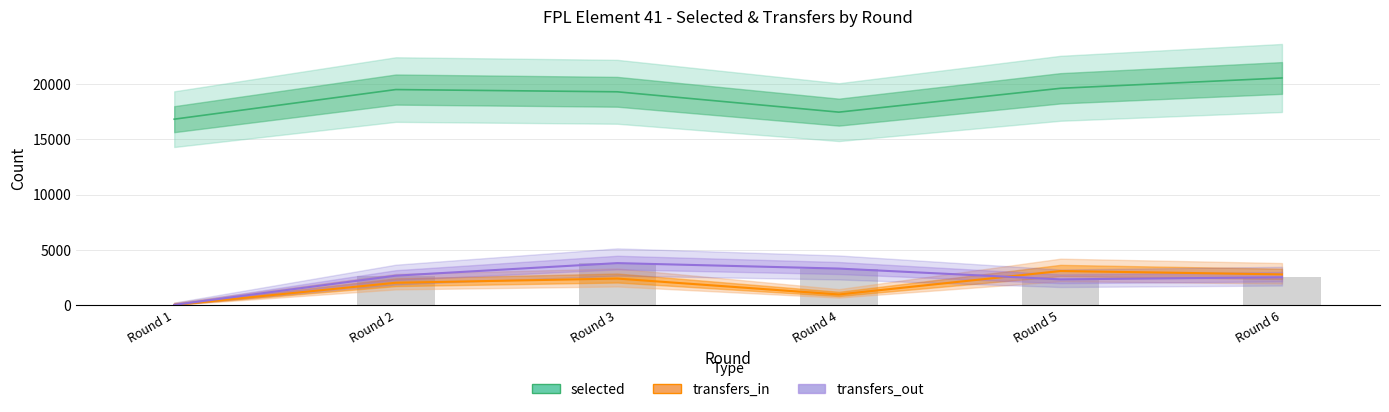

What is the sum of the transfers_in values at Round 3 and Round 2?

4383